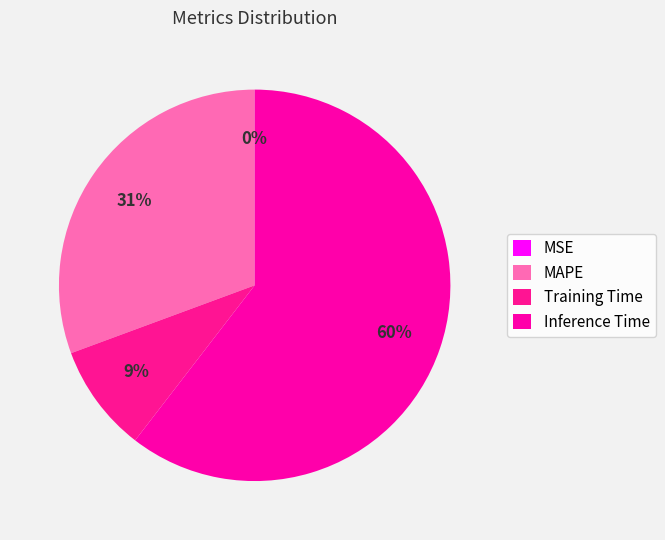

Does MAPE account for over 50% of the chart?

No